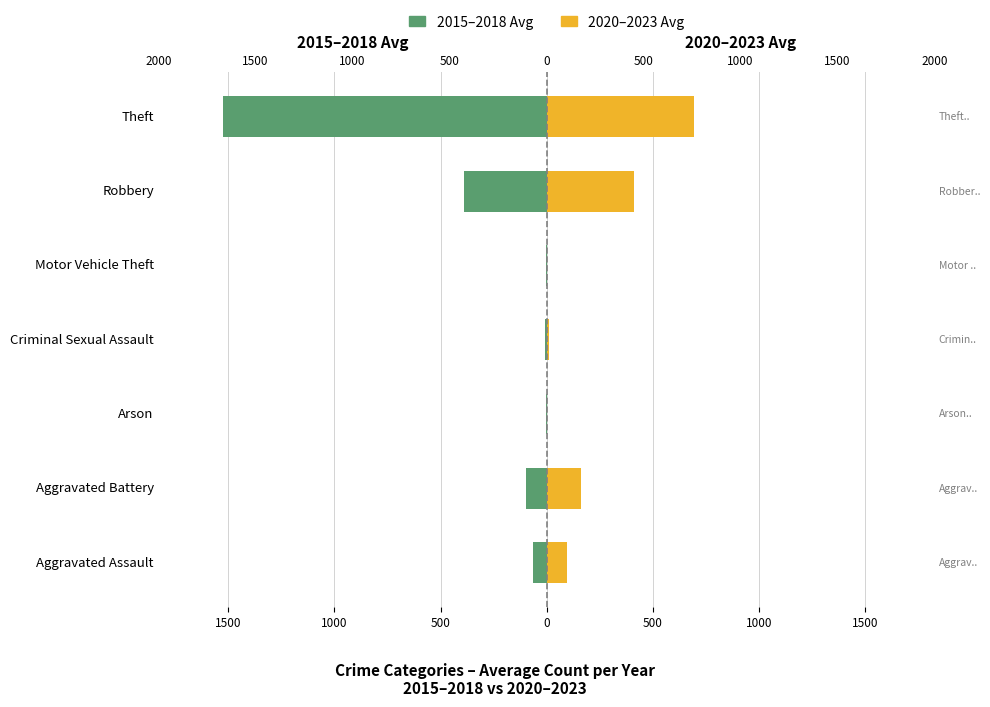

The 2020–2023 Avg series shows 21.5 at Criminal Sexual Assault. True or false?

False